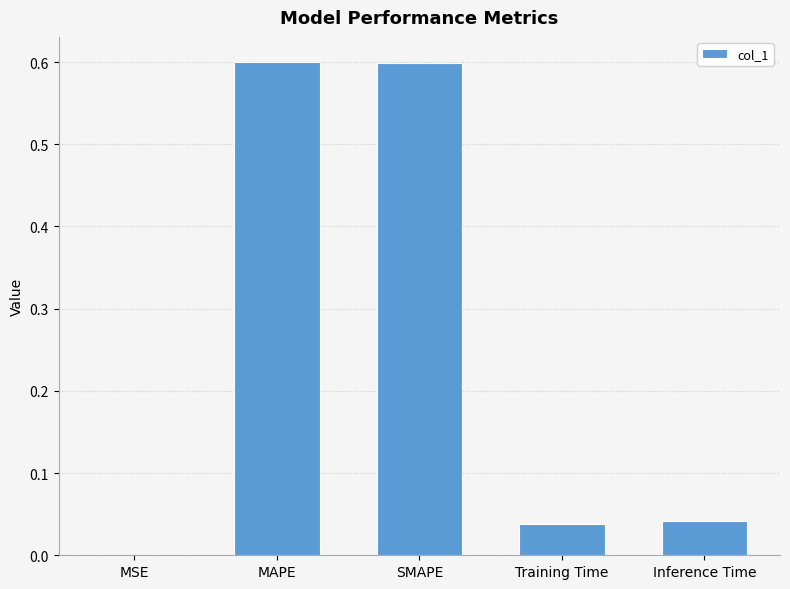

Between Inference Time and MAPE, which is larger?

MAPE